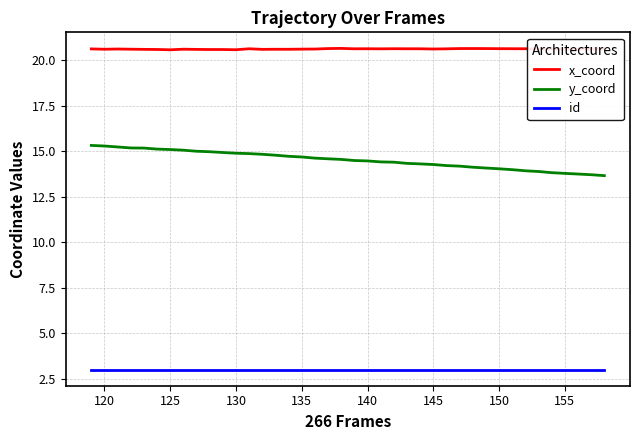

At how many categories does at least one series exceed 18?

40